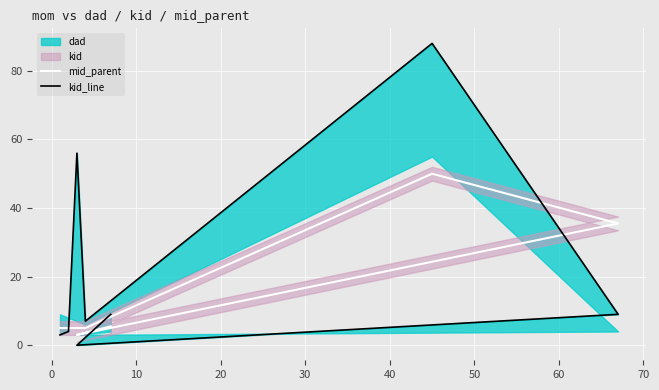

Is the value of mid_parent at 20 greater than the value of kid_line at 10?

No